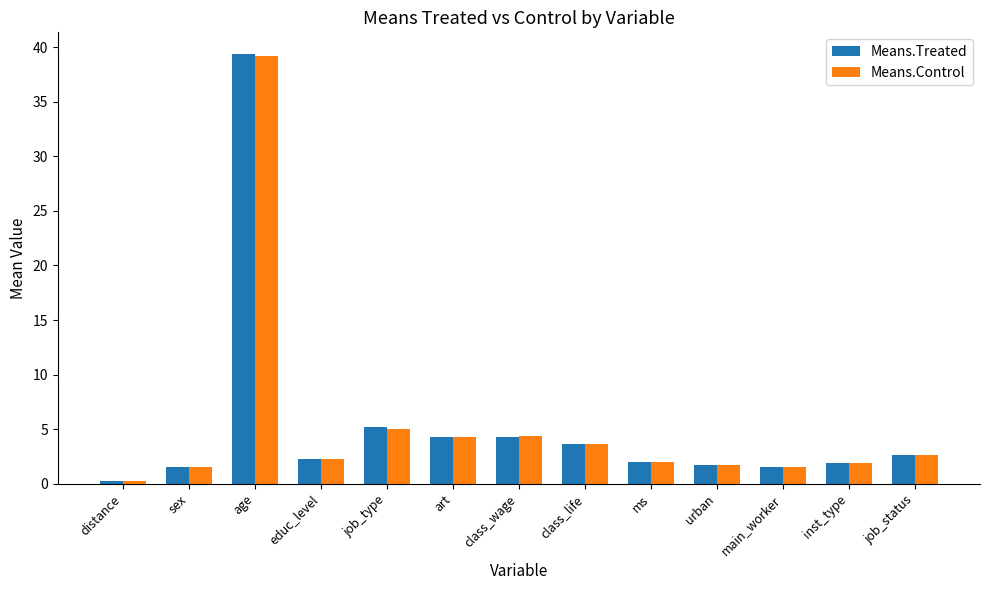

At which category is the sum across all series the highest?

age